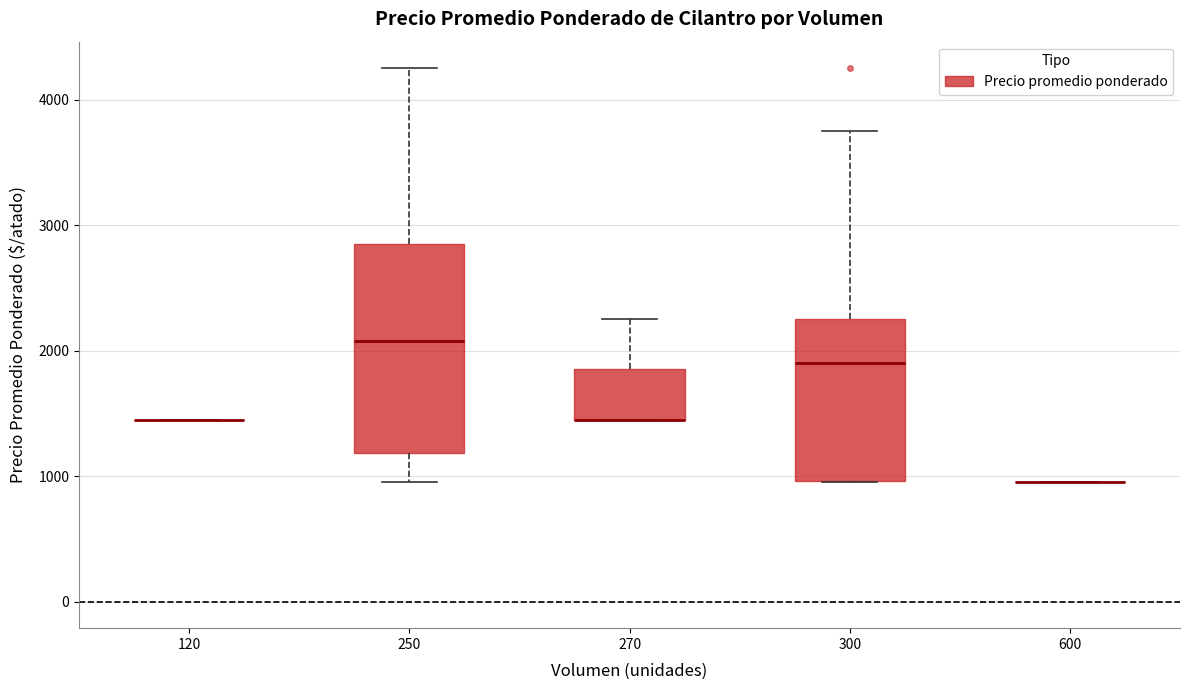

Which box is the tallest, from its lower edge to its upper edge?

250